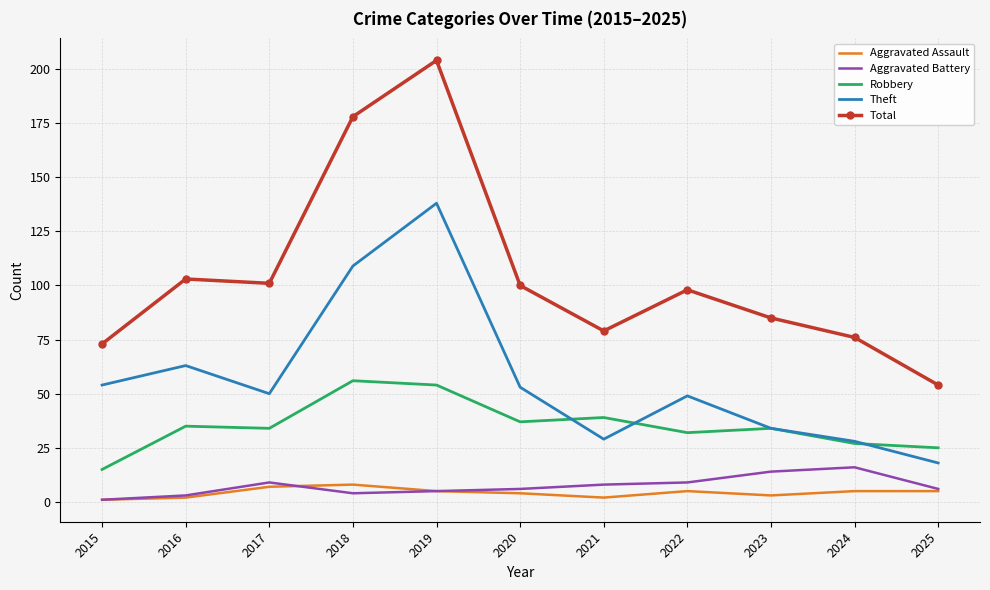

True or false: Theft and Aggravated Assault cross at least once.

False